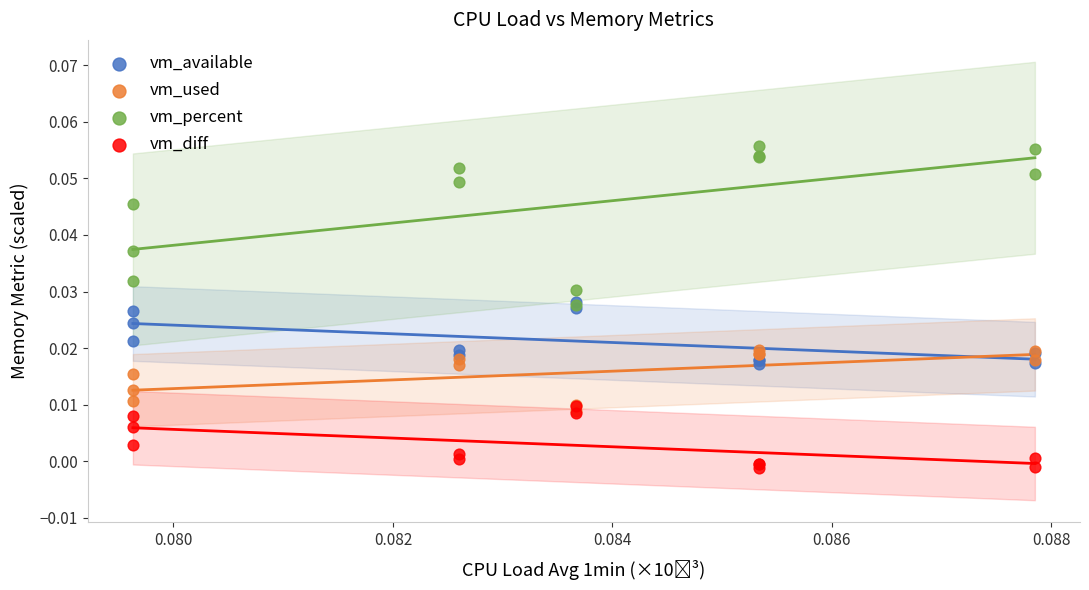

What are all the series names shown in the legend?

vm_available, vm_used, vm_percent, vm_diff